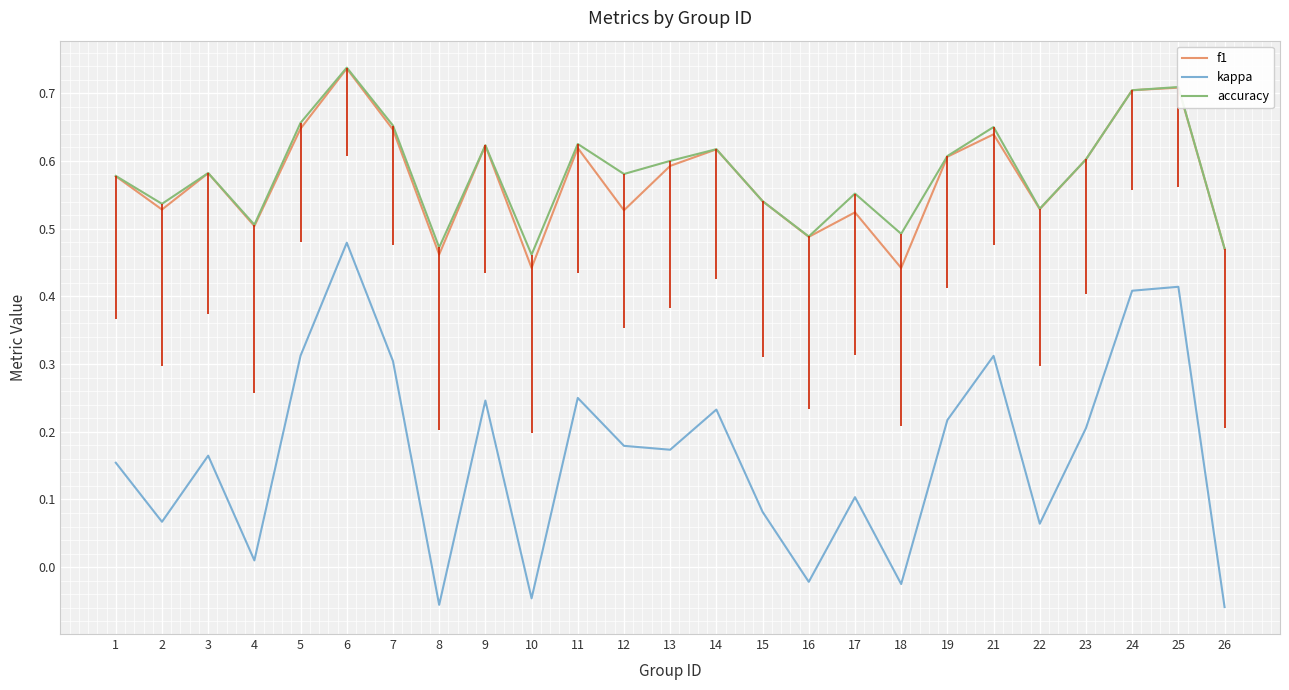

Is it true that f1 equals 0.6 at 23?

True